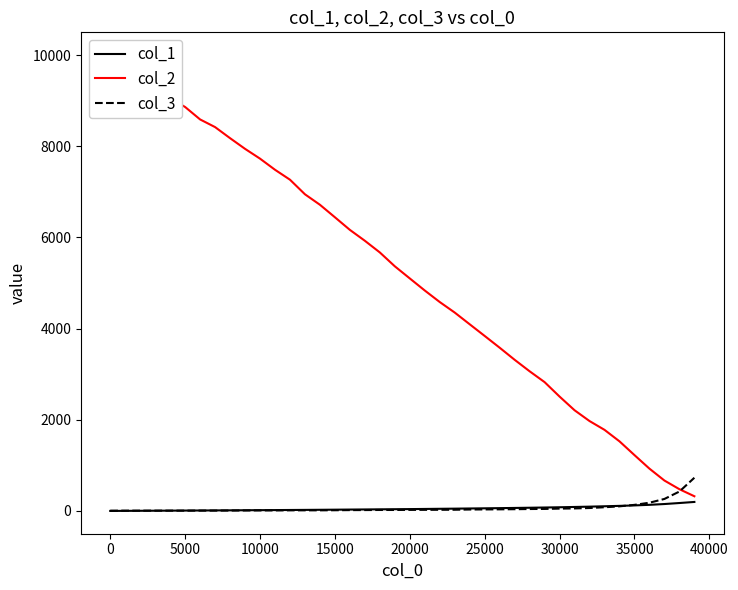

What is the highest value of the col_3 series?

728.0